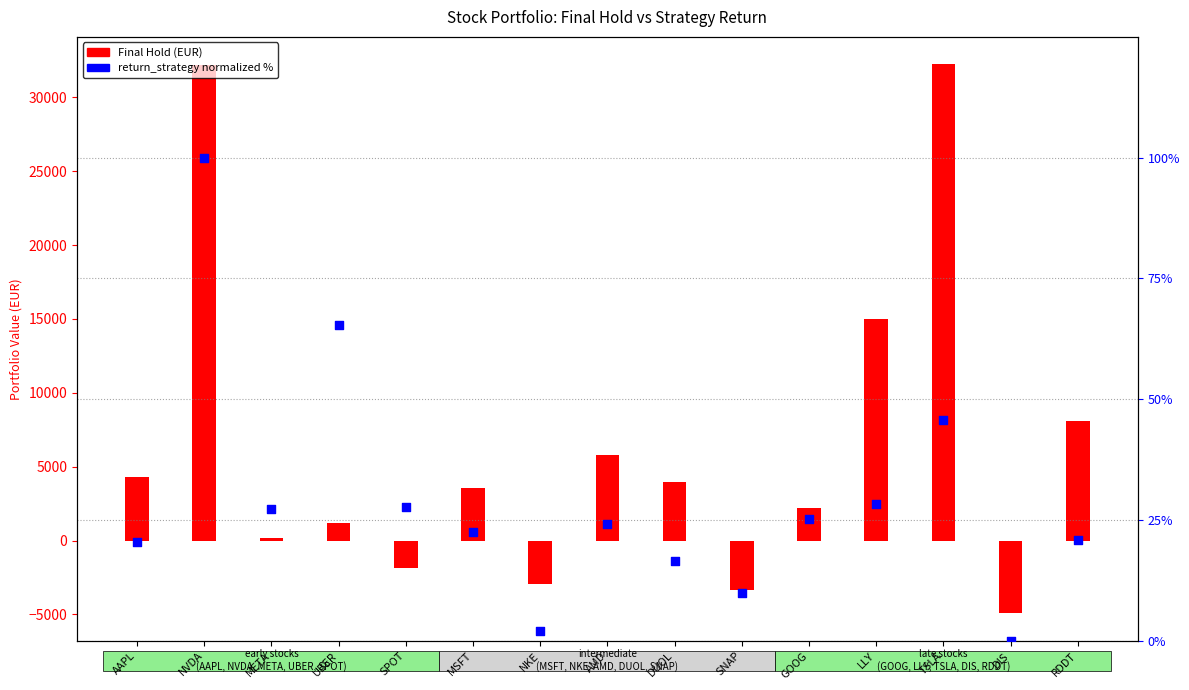

What is the total value across all series at MSFT?

3573.1